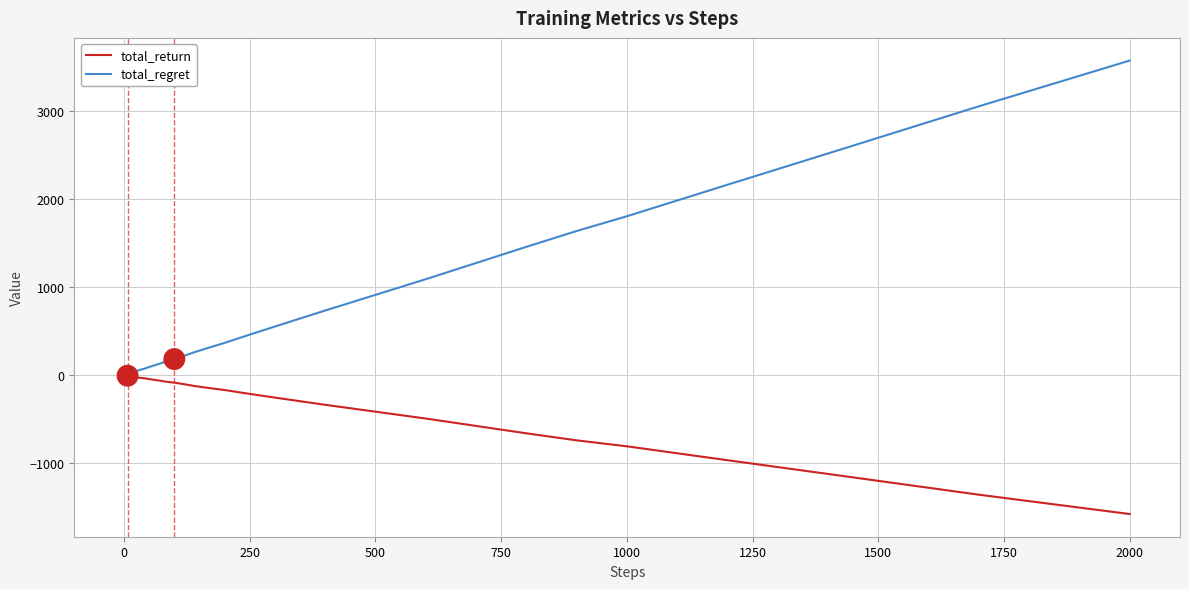

Rank the series by their average value, from highest to lowest.

total_regret, total_return